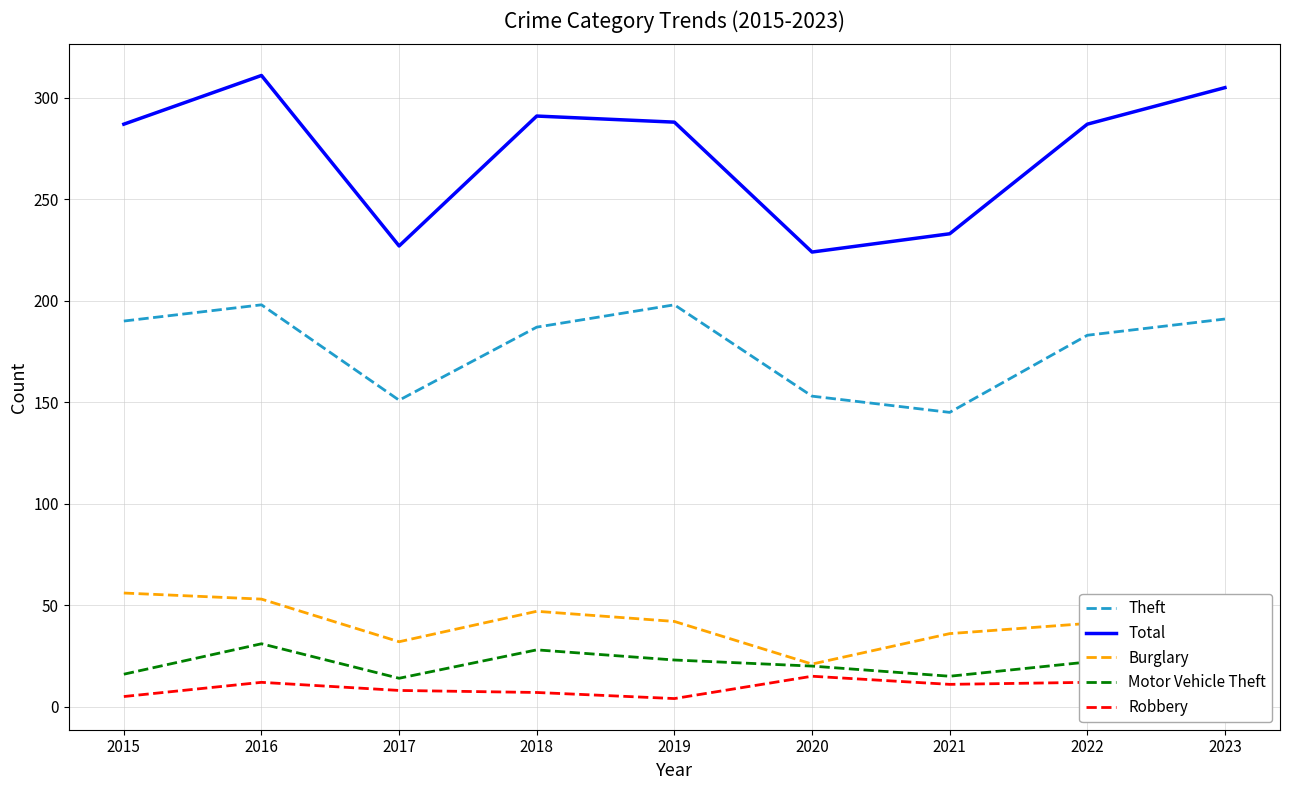

The Motor Vehicle Theft series shows 32 at 2023. True or false?

True